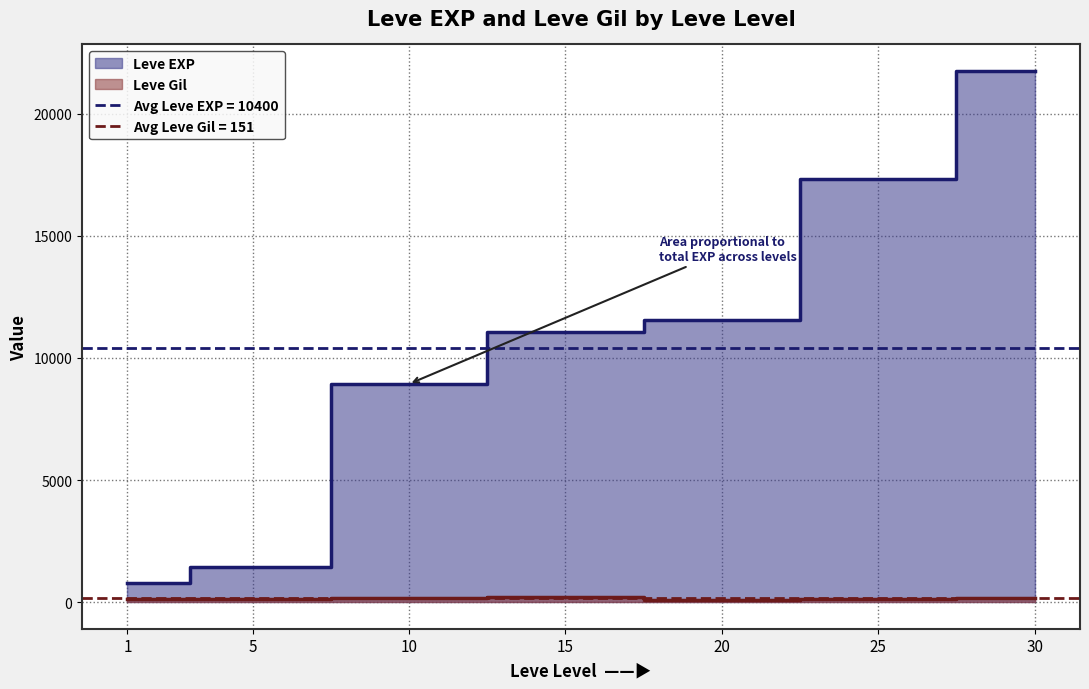

What is the maximum value shown in the chart?

21740